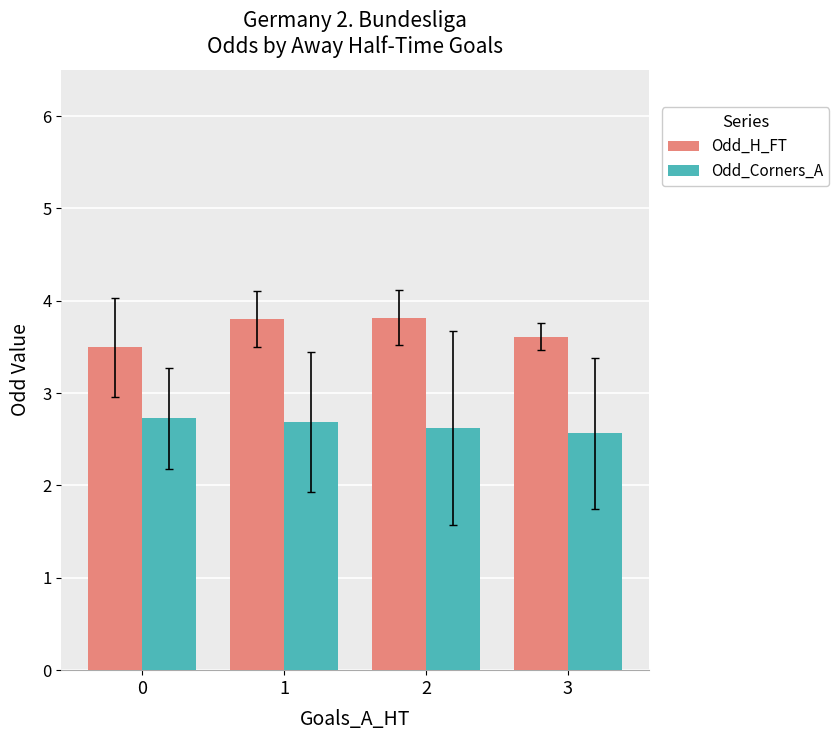

What is the total value across all series at 0?

6.2